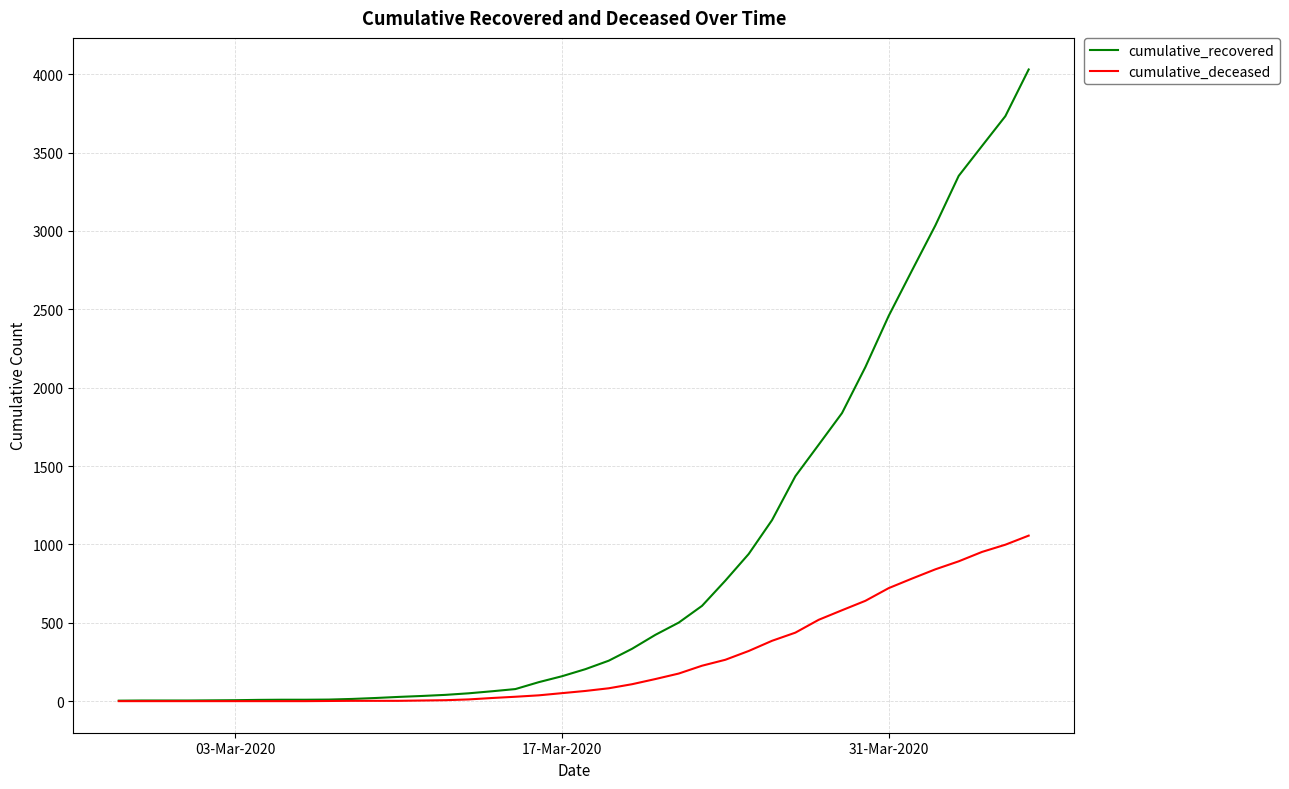

List the series in order of their overall mean, lowest first.

cumulative_deceased, cumulative_recovered